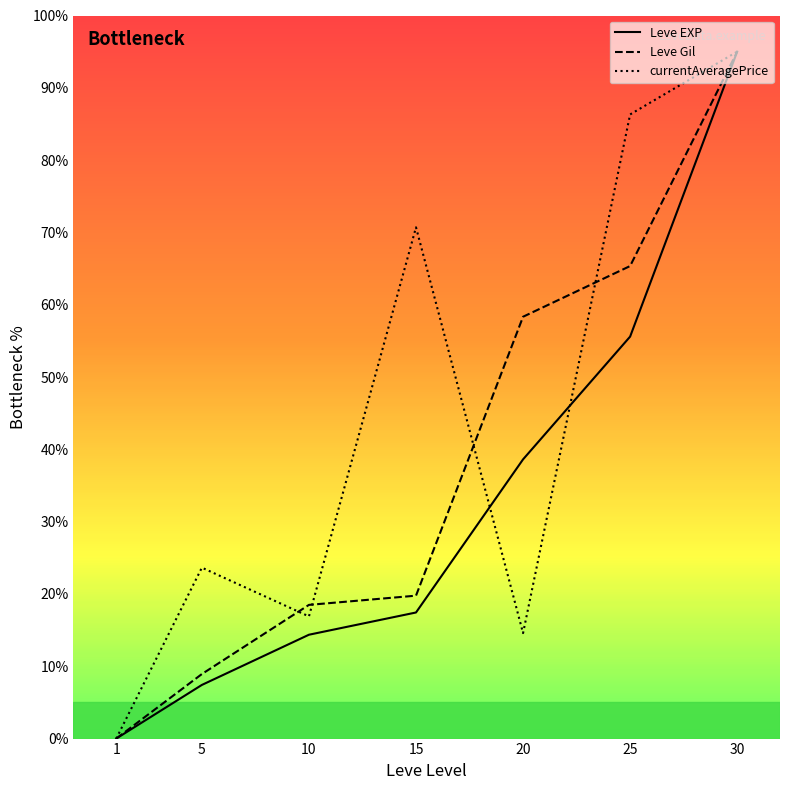

How many categories are shown in the chart?

7